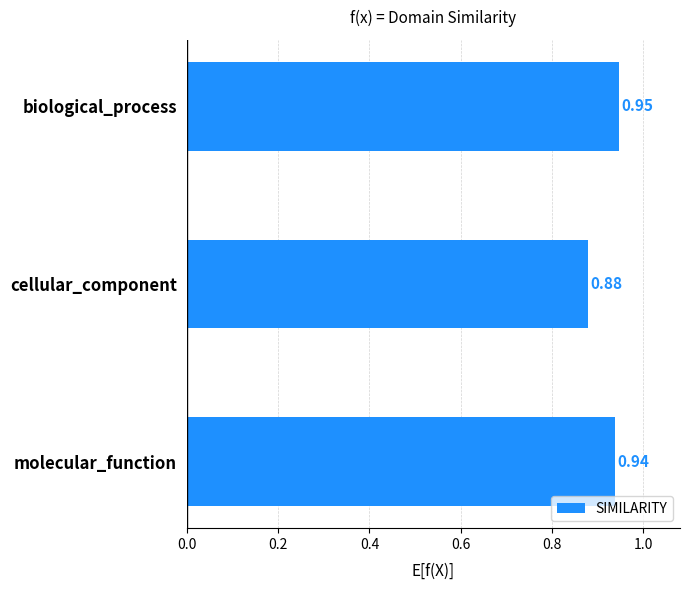

Which has a higher value, molecular_function or biological_process?

biological_process